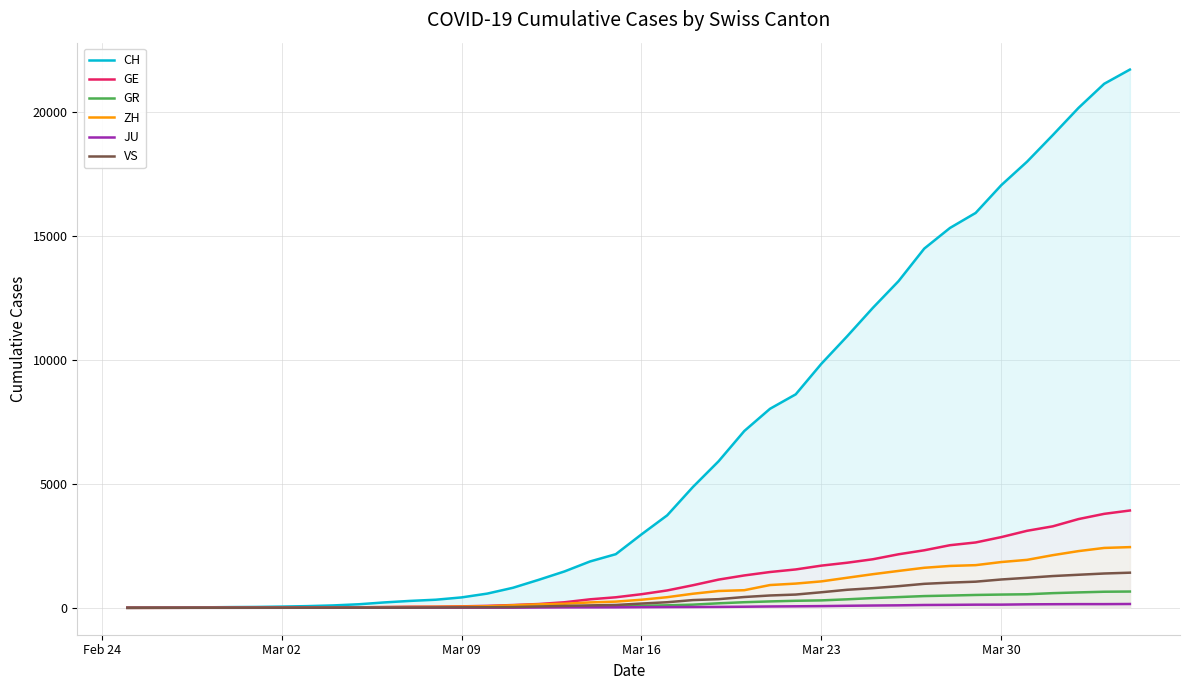

Which series has the largest total across all categories?

CH